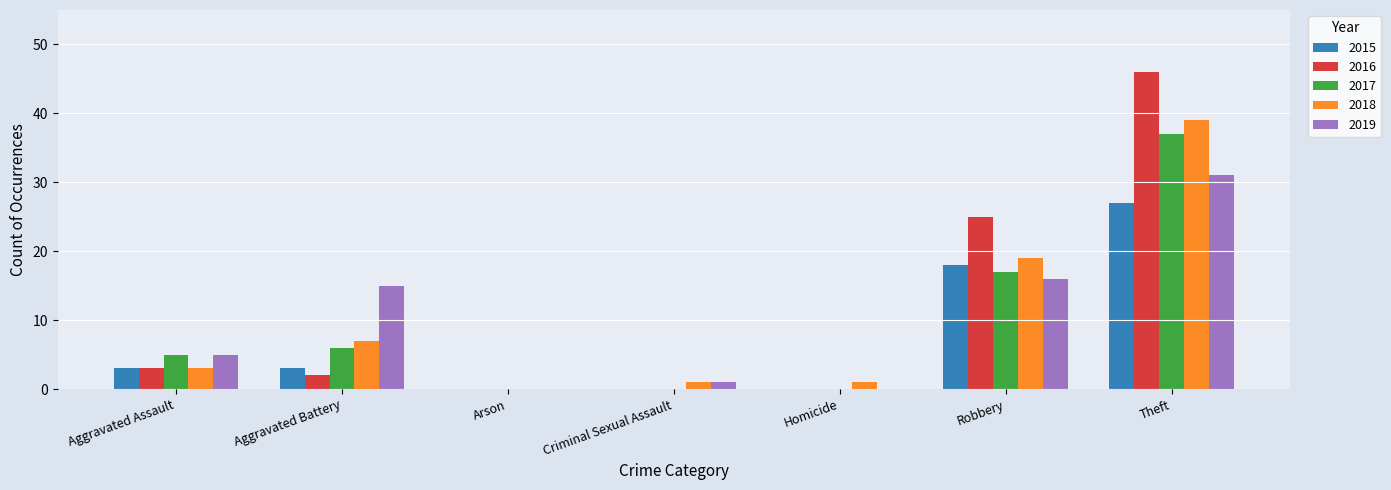

True or false: 2019 has a value of 26 at Aggravated Battery.

False